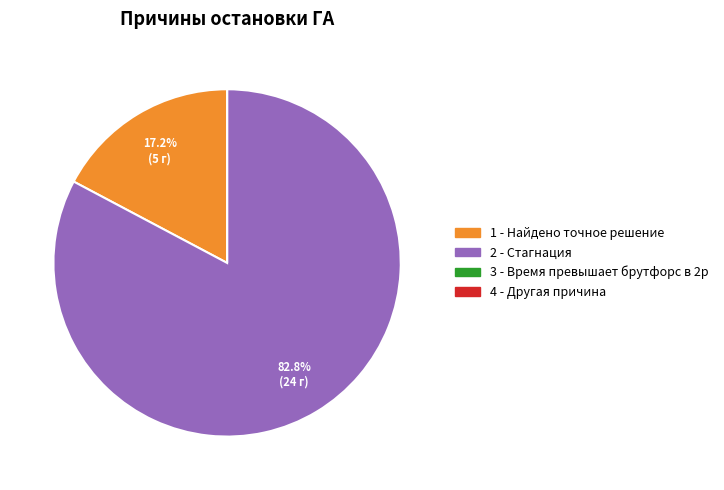

Between 2 - Стагнация and 1 - Найдено точное решение, which is larger?

2 - Стагнация